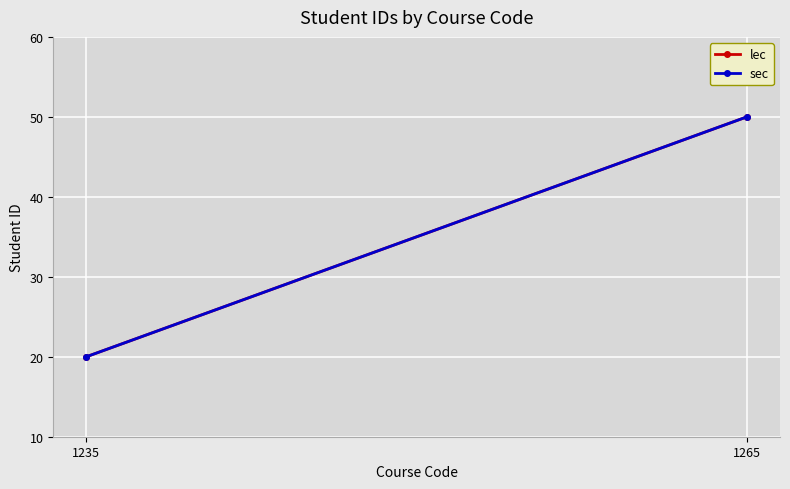

Which category has the highest value in the sec series?

1265